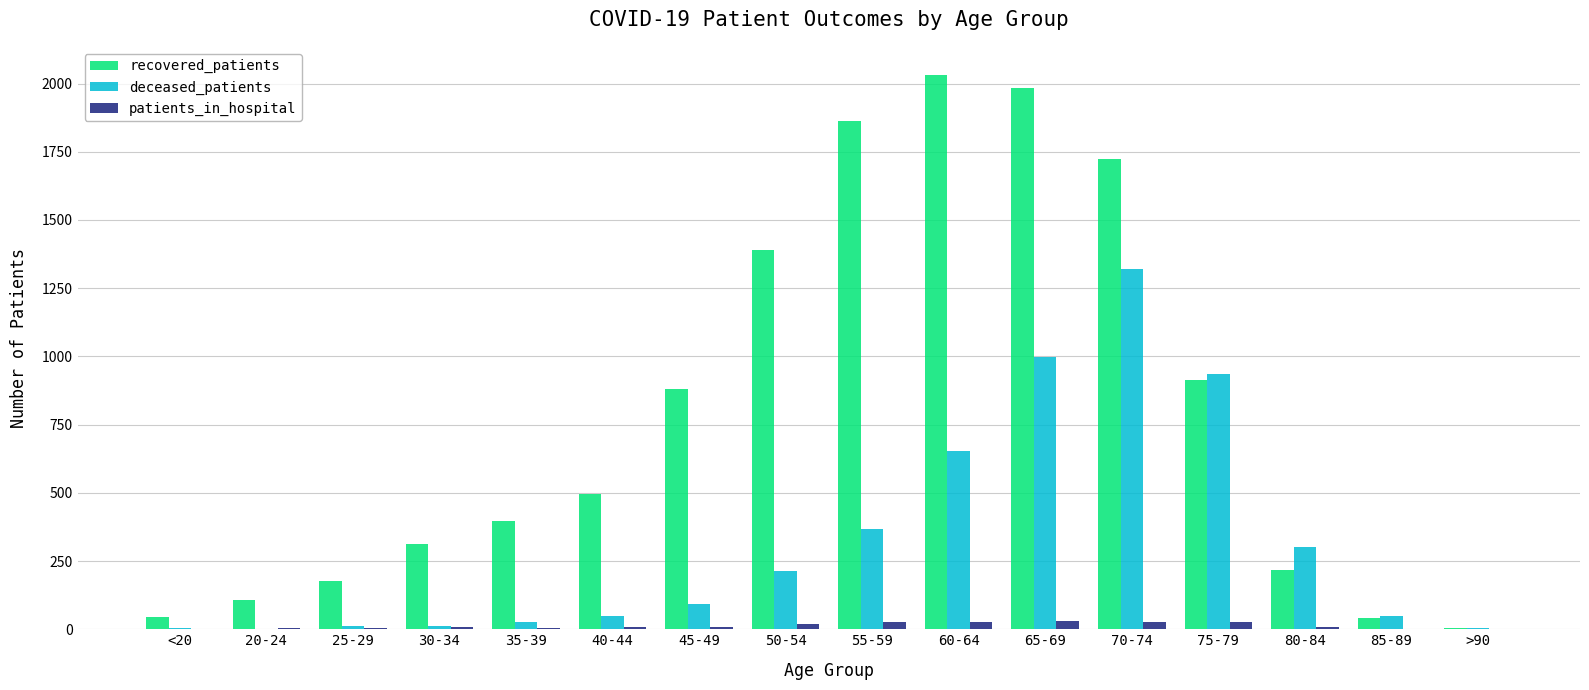

Which series has the largest total across all categories?

recovered_patients